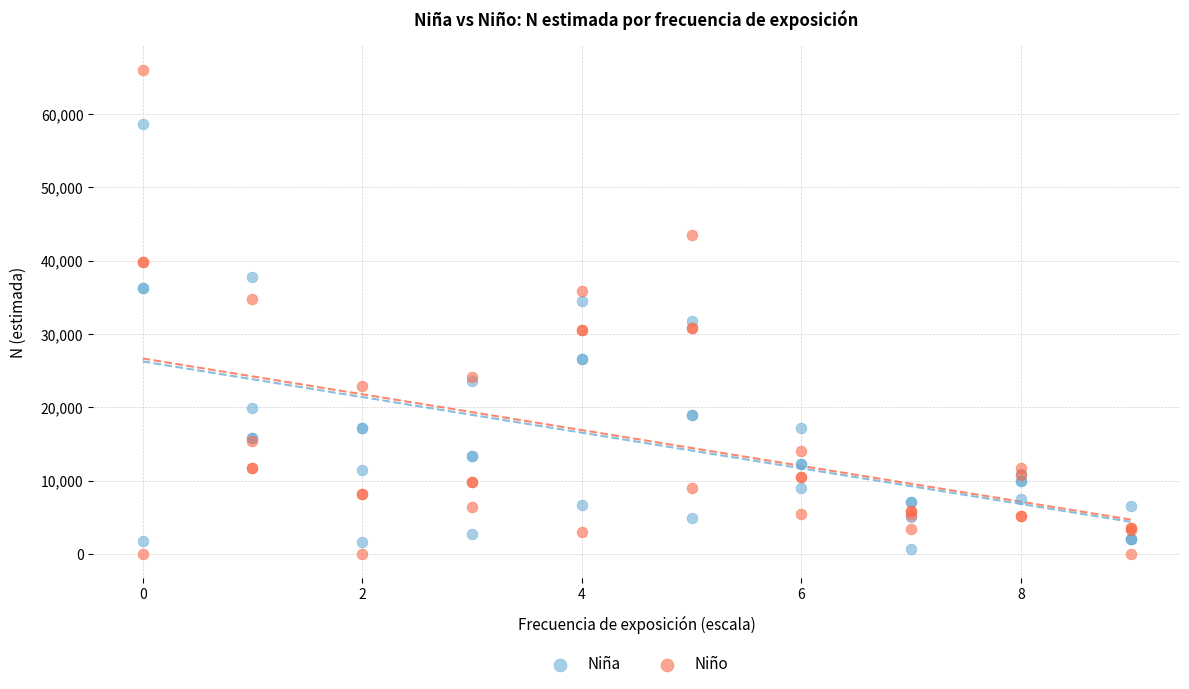

Which series contains the lowest Y value?

Niño